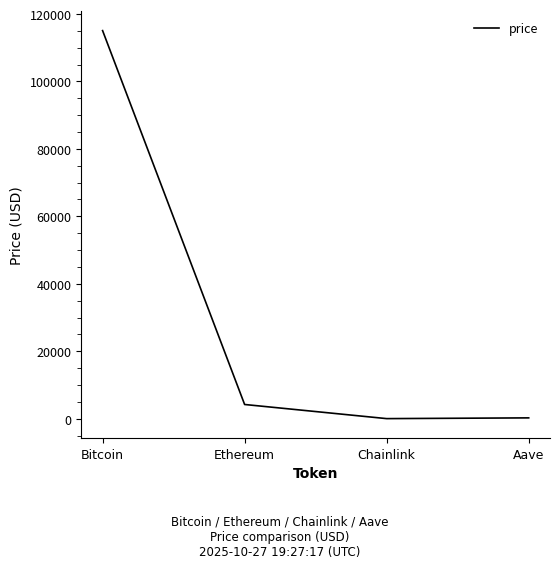

Read the value at Bitcoin.

115086.0